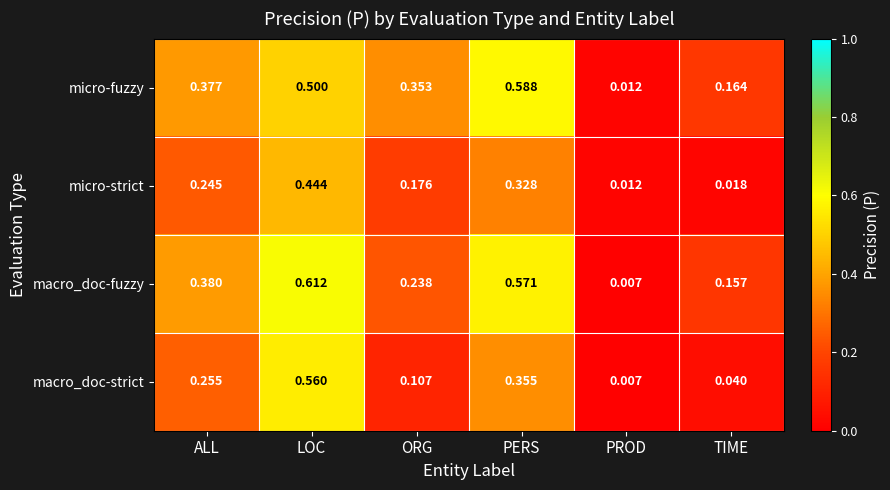

At PERS, list the series in order from largest to smallest.

micro-fuzzy, macro_doc-fuzzy, macro_doc-strict, micro-strict